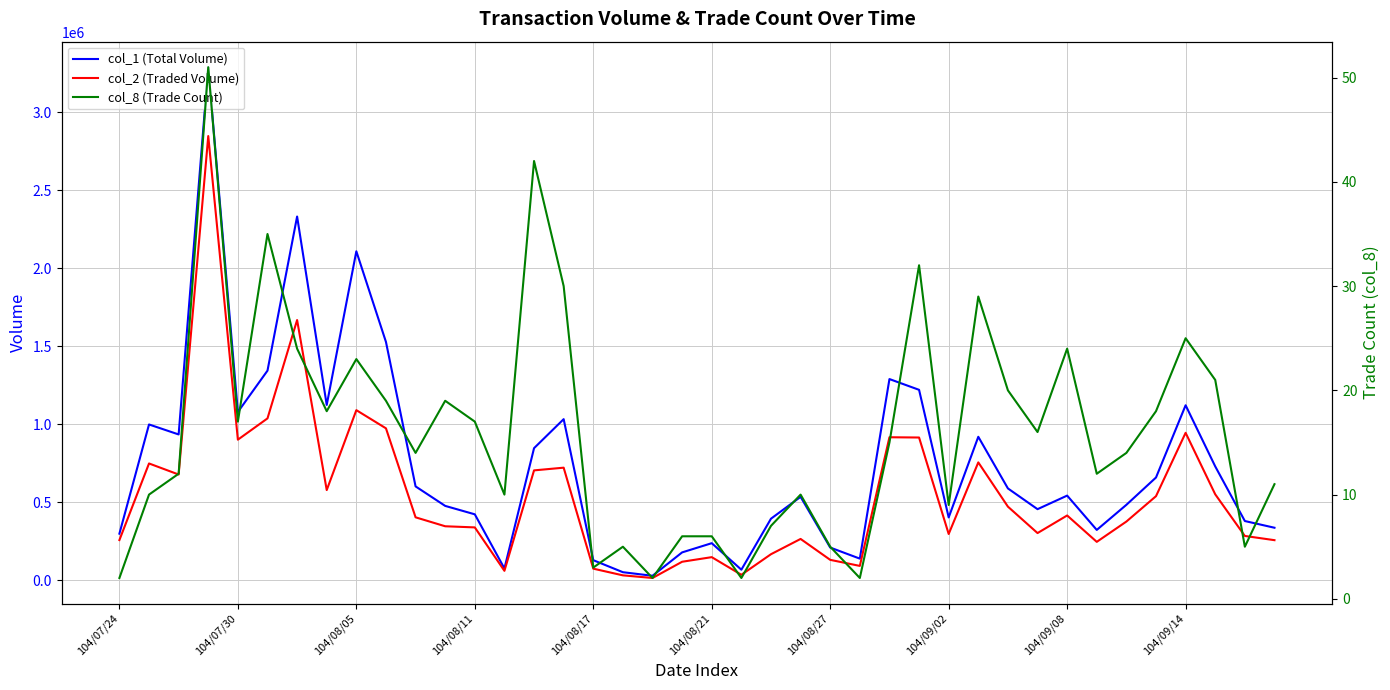

Reading left to right, extract all data points from this chart.

col_1 (Total Volume): 300000	1000000	936000	3290000	1080000	1345000	2333000	1125000	2110000	1529000	603000	478000	424000	77000	848000	1034000	130000	53000	30000	180000	239000	69000	396000	536000	211000	140000	1291000	1222000	404000	921000	590000	457000	544000	324000	485000	660000	1123000	731000	381000	338000
col_2 (Traded Volume): 259000	750000	679120	2848770	902460	1038850	1669330	579450	1091720	975210	404780	347430	340160	61820	705660	723020	75700	32820	15900	119980	149490	36370	168310	266220	132160	93300	918000	916360	297860	756880	473220	303800	416590	247480	377640	540350	946450	552140	285340	258310
col_8 (Trade Count): 2	10	12	51	17	35	24	18	23	19	14	19	17	10	42	30	3	5	2	6	6	2	7	10	5	2	15	32	9	29	20	16	24	12	14	18	25	21	5	11